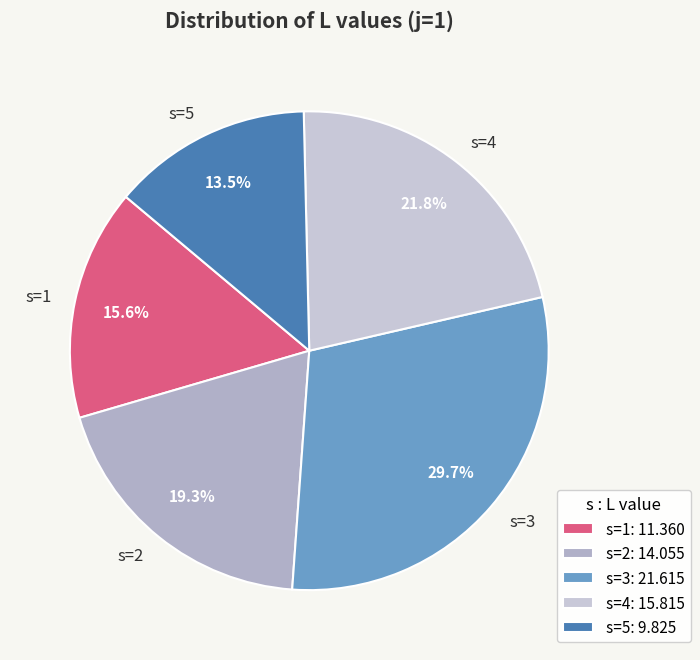

What percentage do s=1 and s=4 together represent?

37.4%